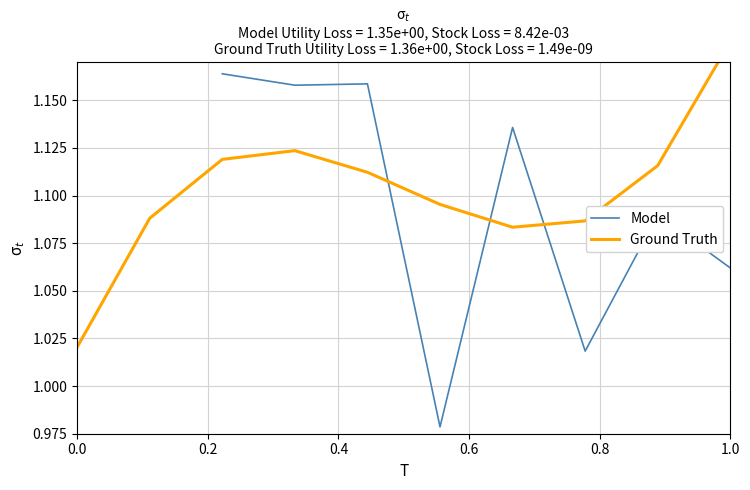

What is the average value of the Ground Truth series?

1.1